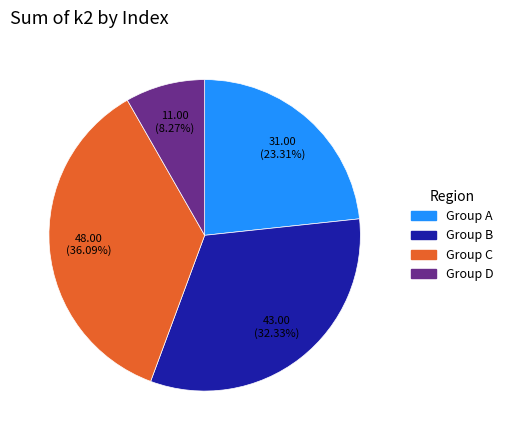

Does any single category account for the majority?

No